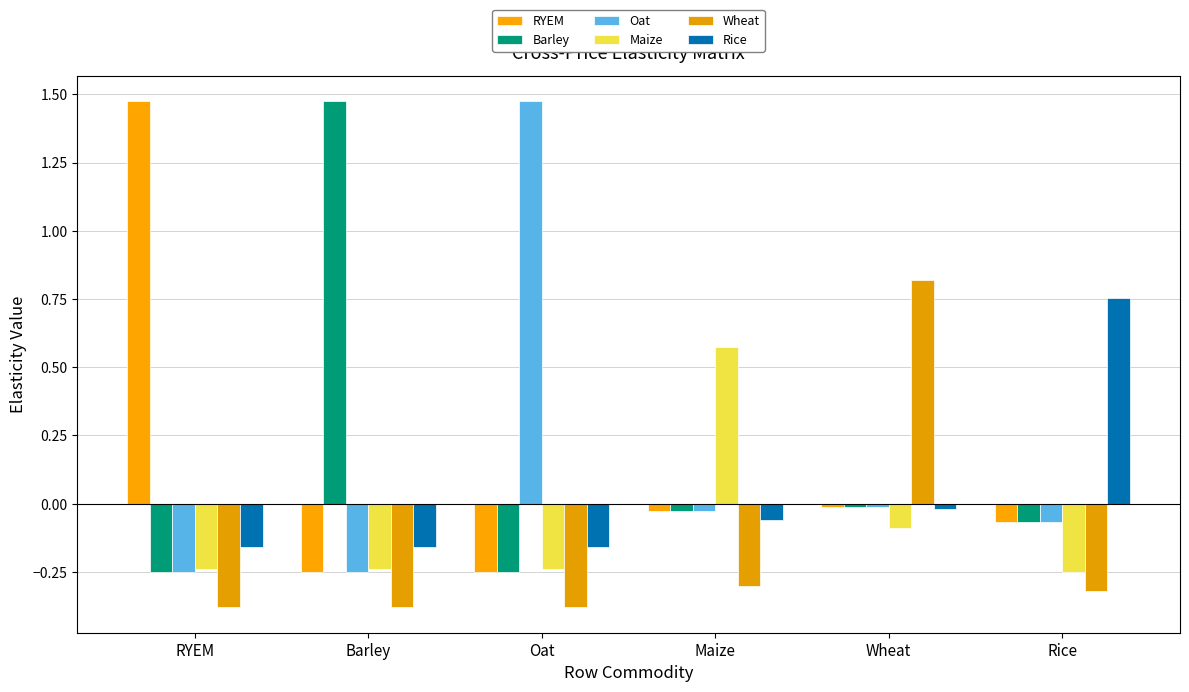

At which category is the sum across all series the highest?

Wheat